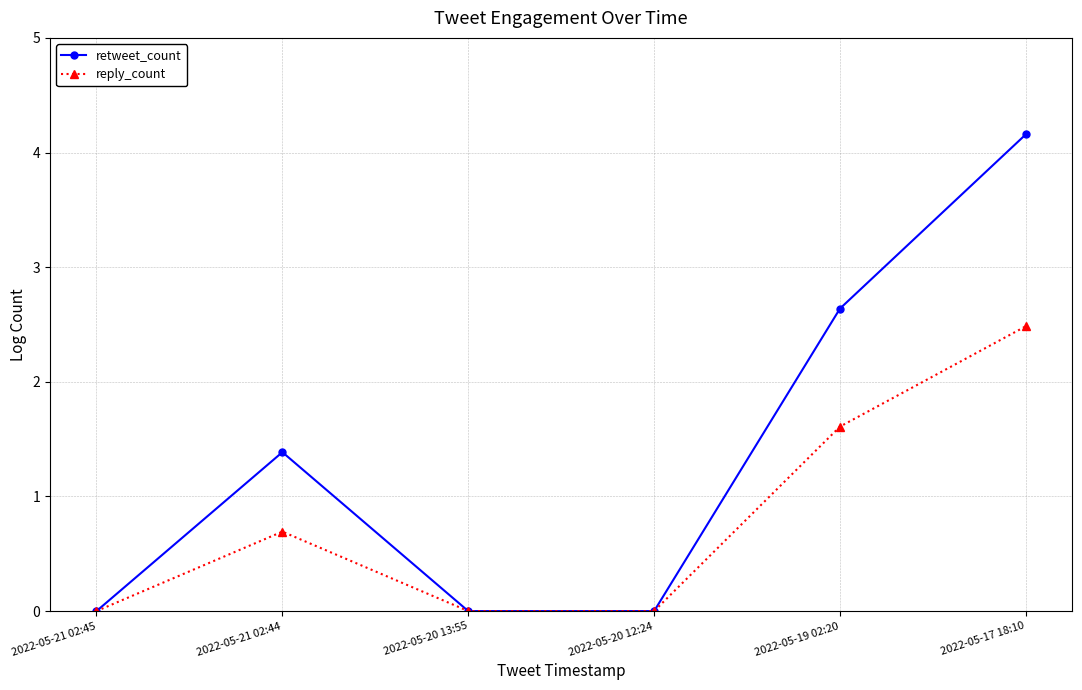

At 2022-05-21 02:44, list the series in order from smallest to largest.

reply_count, retweet_count